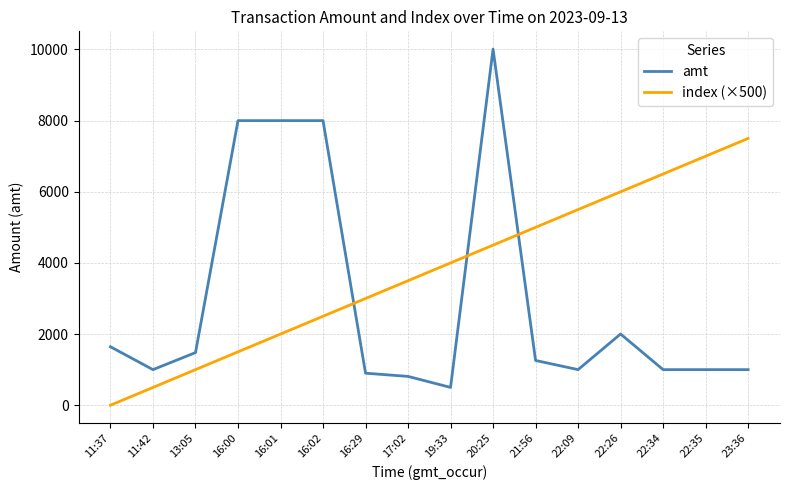

How many values in the index (×500) series are below 4000?

8